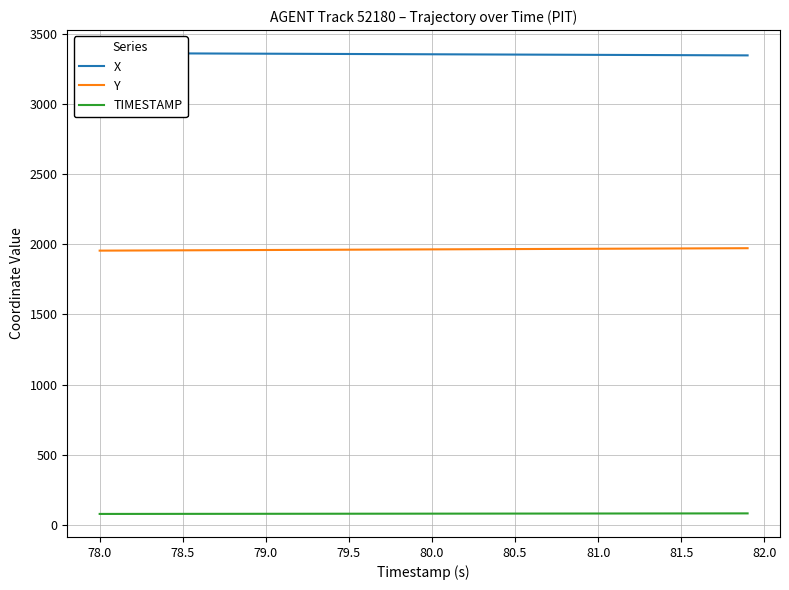

True or false: Y and TIMESTAMP intersect in this chart.

False